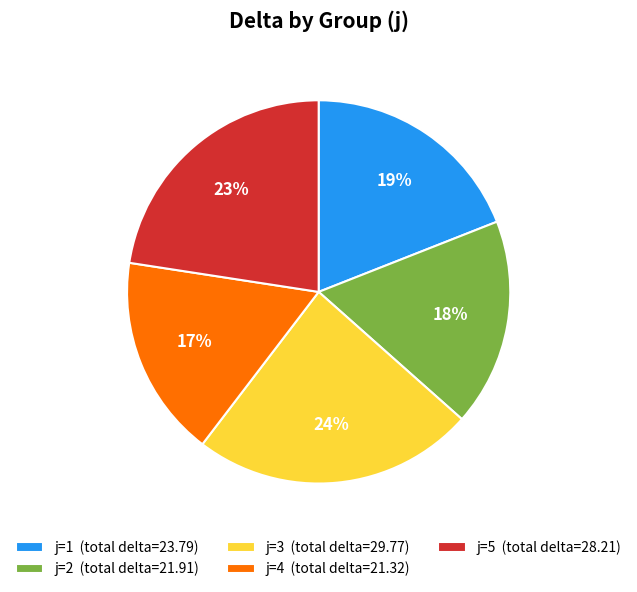

To the nearest percent, what is the difference between the j=4 (total delta=21.32) and j=3 (total delta=29.77) slice percentages?

7%